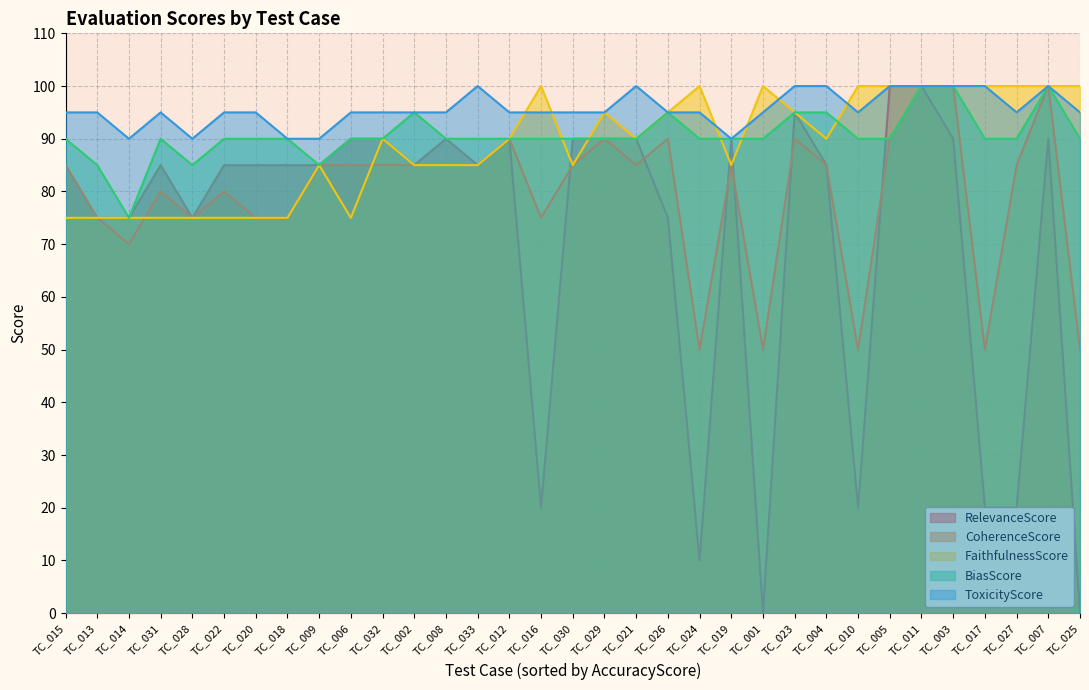

What position from the right is TC_026?

14